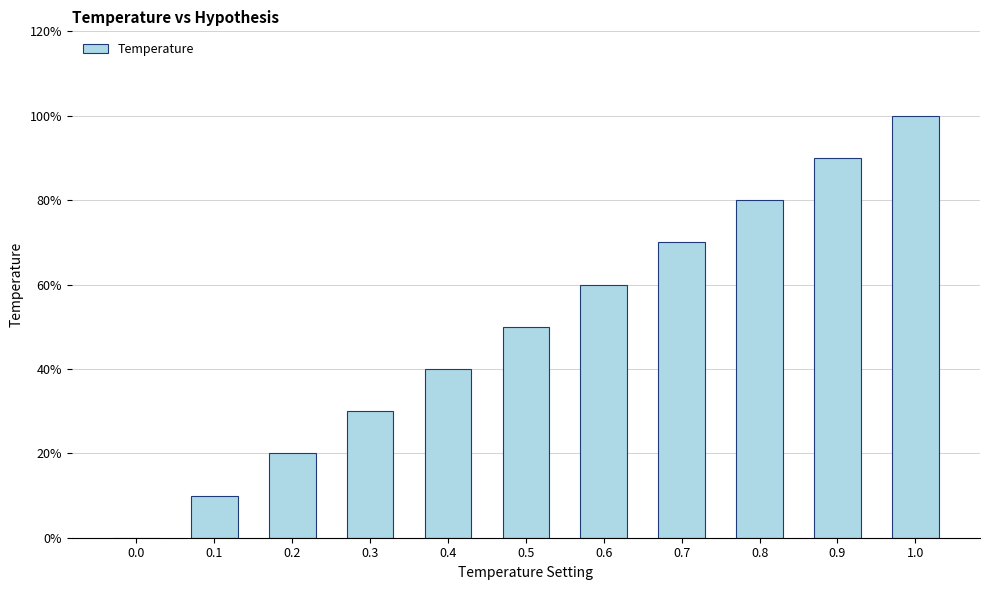

Rank the categories by value from highest to lowest.

1.0, 0.9, 0.8, 0.7, 0.6, 0.5, 0.4, 0.3, 0.2, 0.1, 0.0